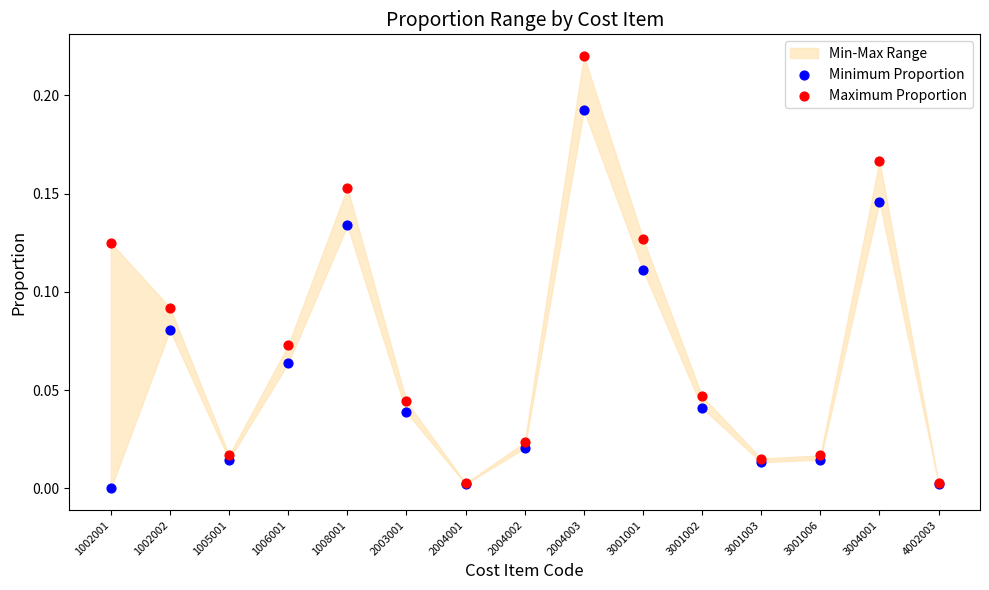

Which series reaches the maximum Y coordinate?

Maximum Proportion